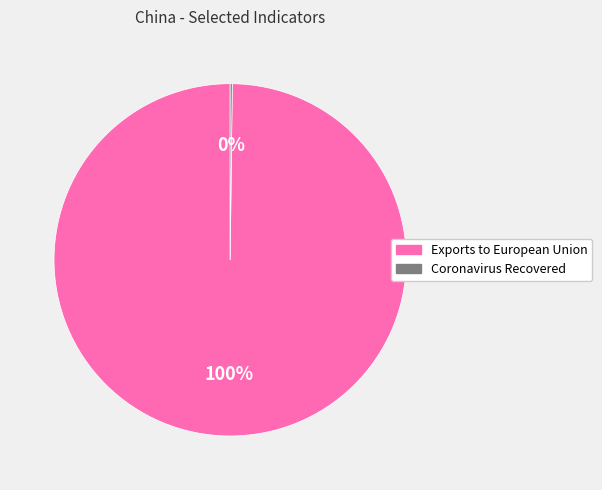

Which category has the biggest portion of the pie?

Exports to European Union